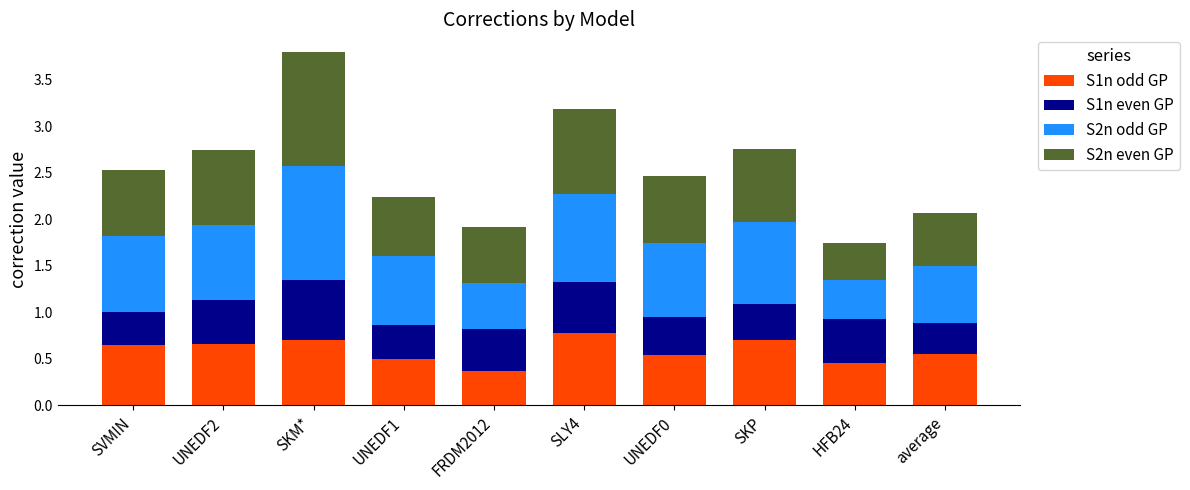

What is the sum of all S1n odd GP values?

5.9